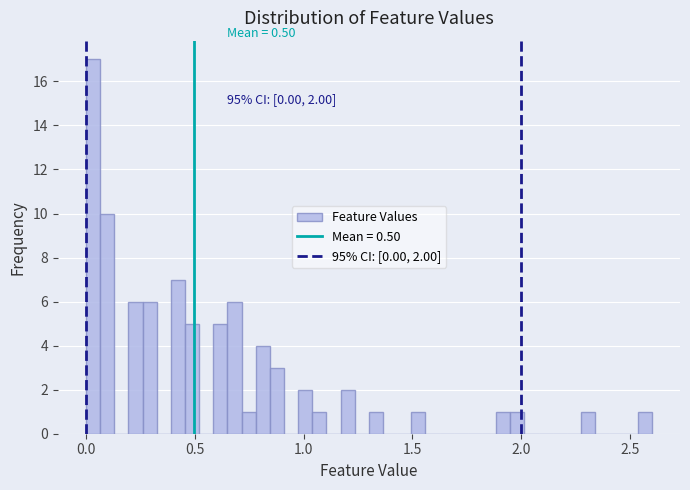

Around what value on the x-axis is the tallest bar? Give the approximate position of its centre, as read against the axis.

0.05